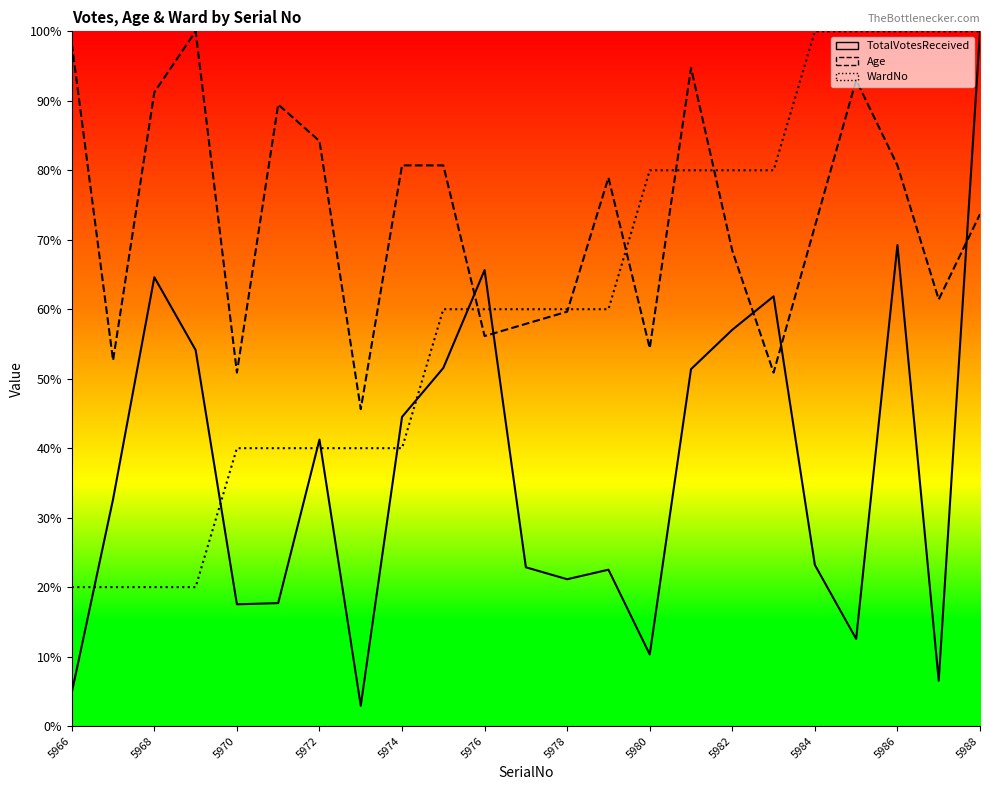

True or false: Age has more than 1 points higher than both neighbors.

True